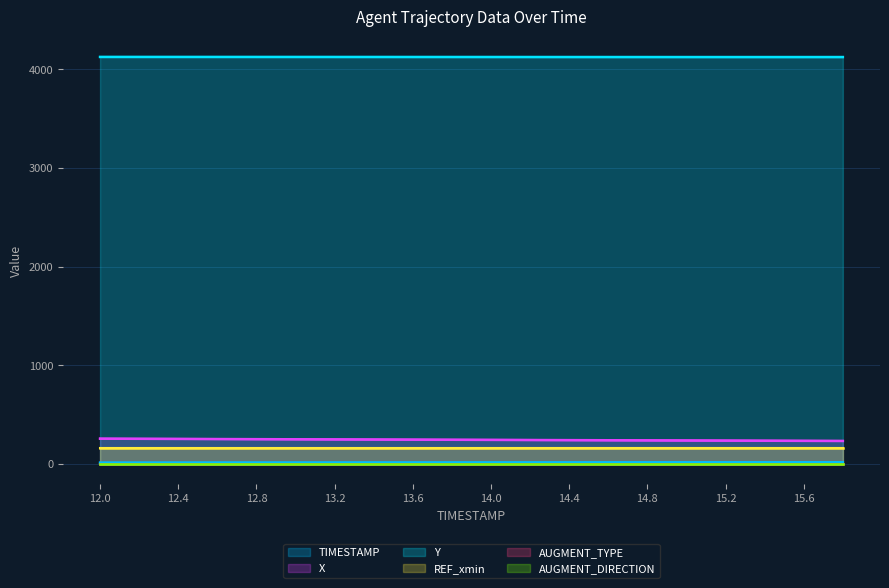

True or false: REF_xmin and X cross at least once.

False